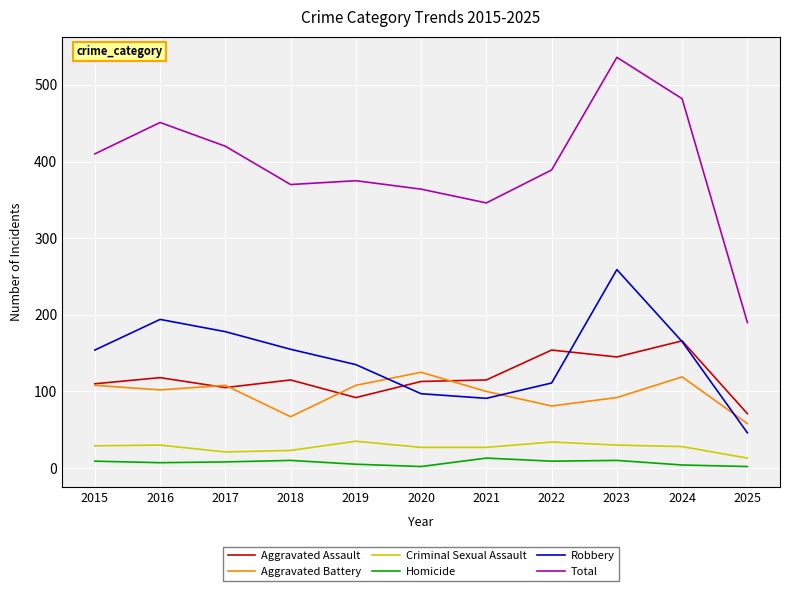

At 2022, list the series in order from smallest to largest.

Homicide, Criminal Sexual Assault, Aggravated Battery, Robbery, Aggravated Assault, Total